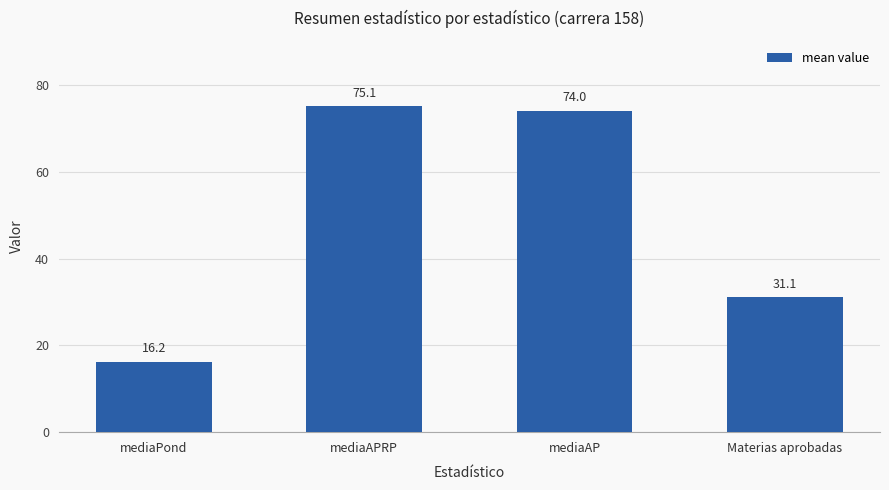

Where does the data first go above 74?

mediaAPRP